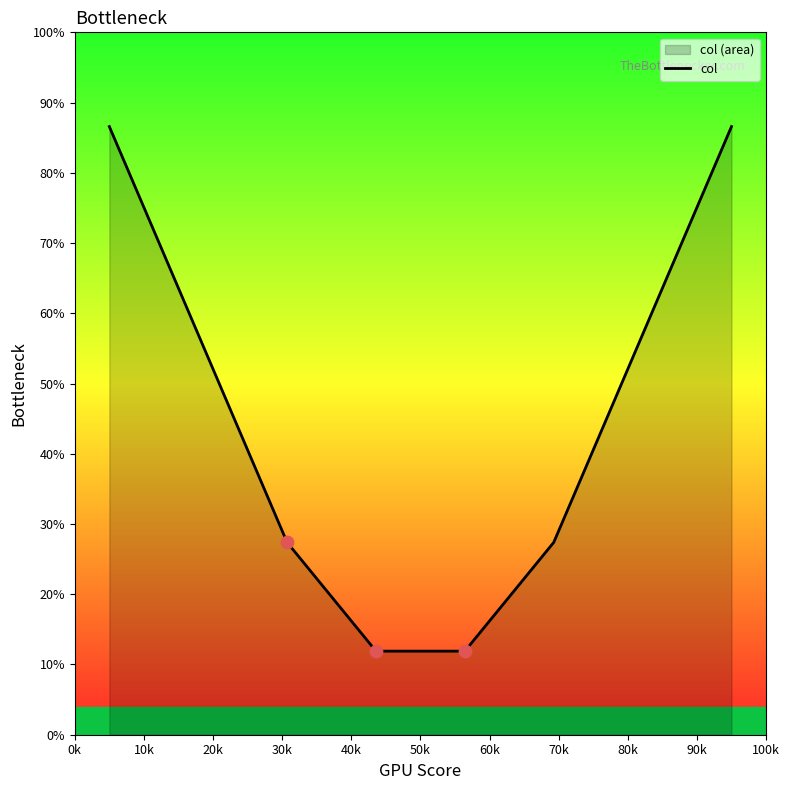

What is the smallest value displayed?

11.9